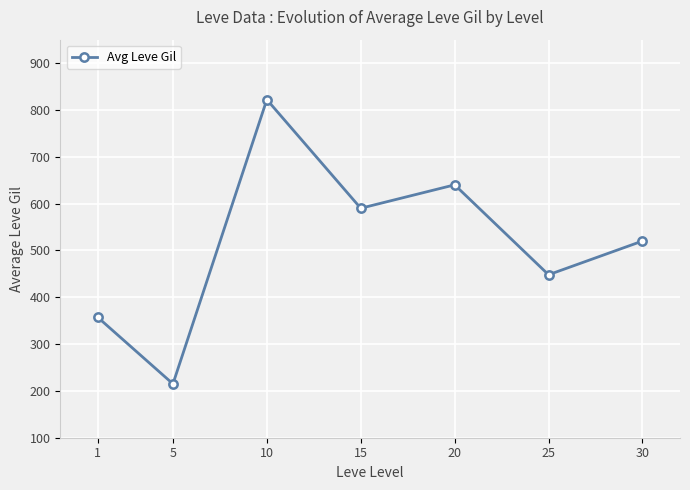

How many points are higher than both their immediate neighbors (excluding endpoints)?

2